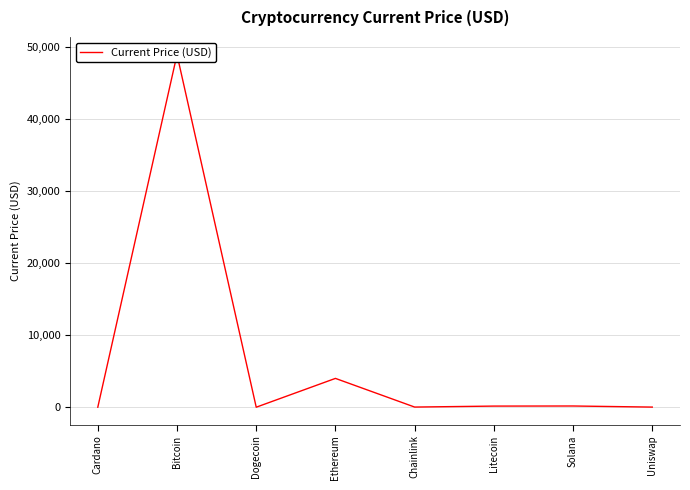

Does the chart have visible grid lines?

Yes